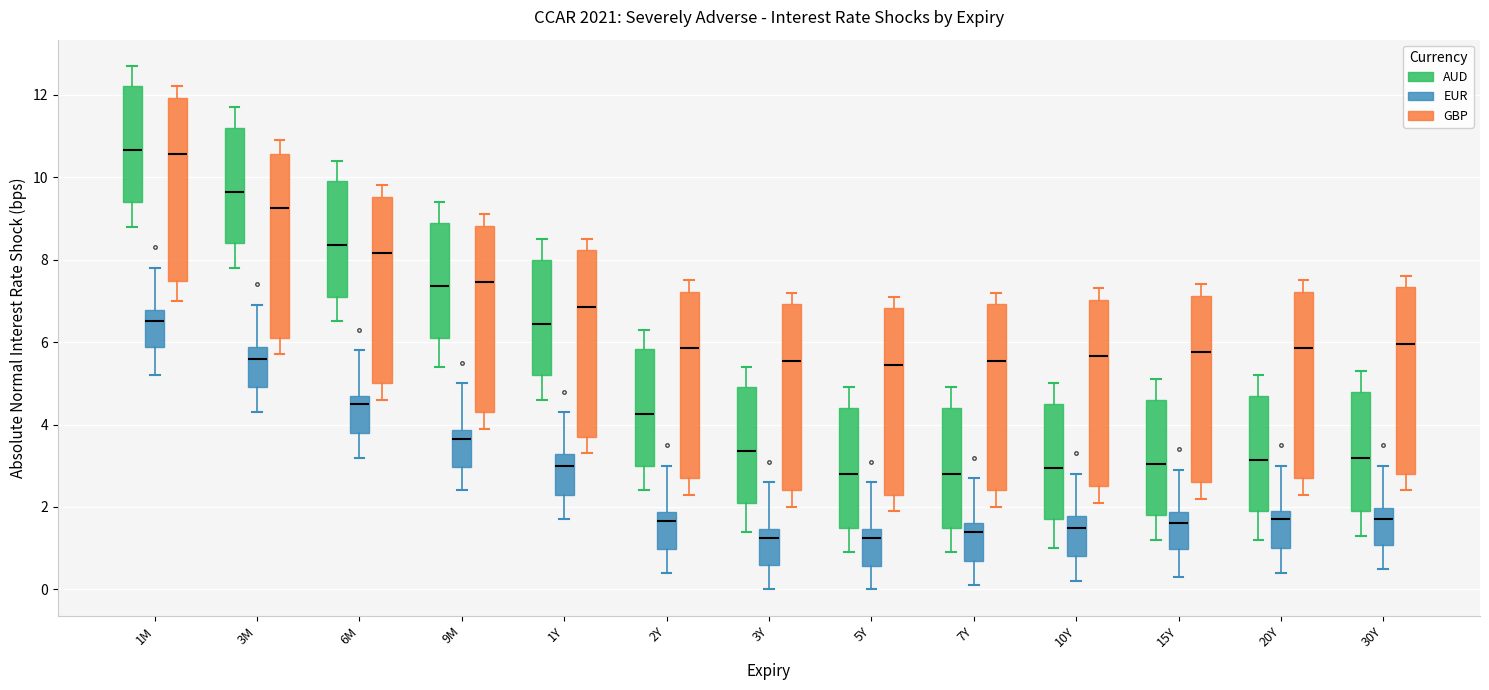

Where does the lower whisker of the box for 15Y (AUD) end on the y-axis? The values are not printed on the chart, so give them approximately, as read against the axis.

1.2